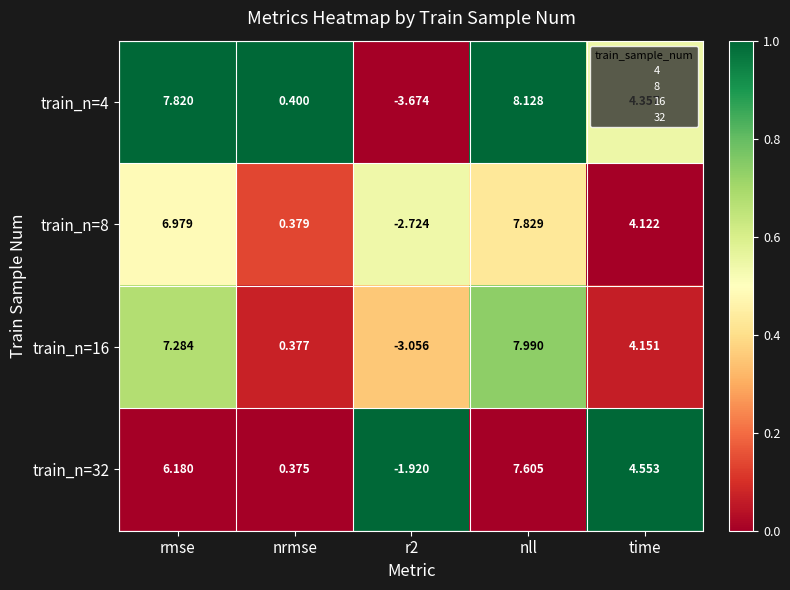

List the series in order of their peak value, lowest first.

train_n=32, train_n=8, train_n=16, train_n=4